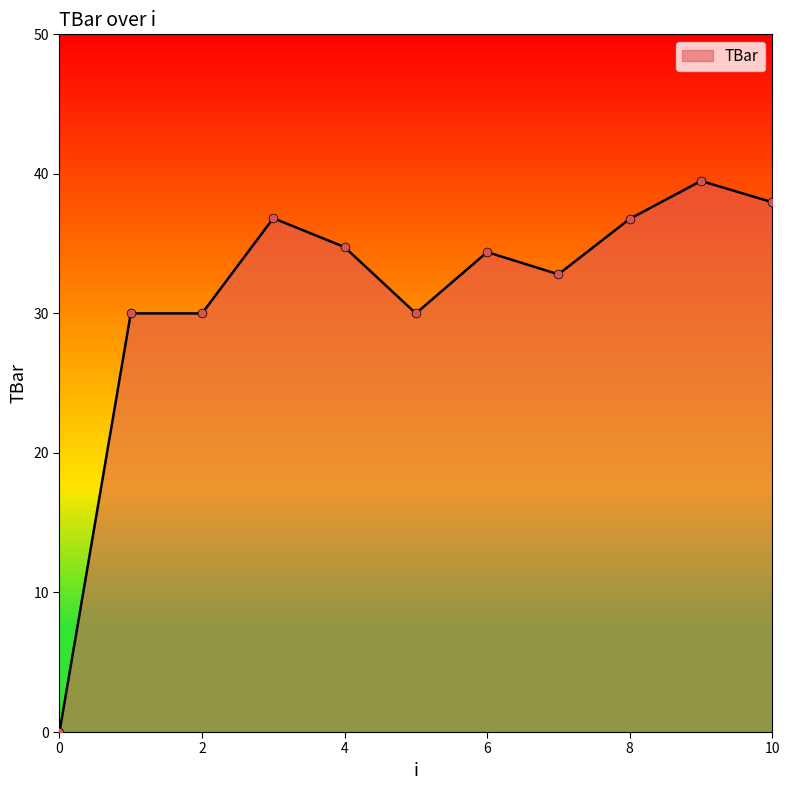

What is the difference between the maximum and minimum values?

39.5